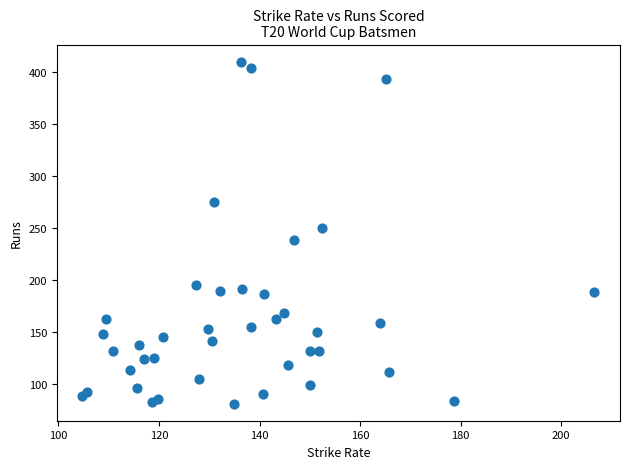

What is the range of Y values (max minus min)?

329